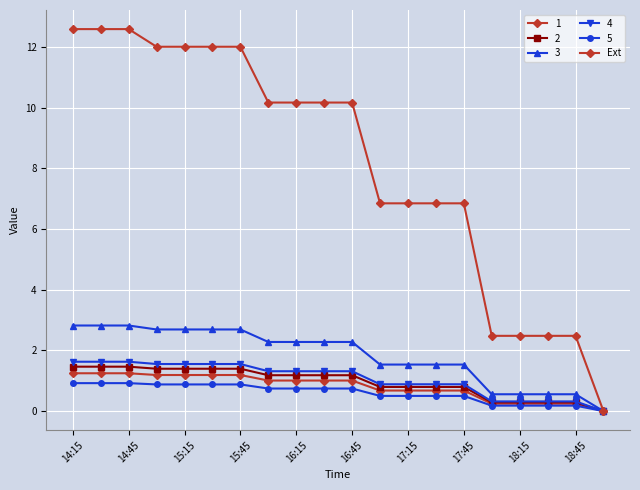

Does the chart have visible grid lines?

Yes